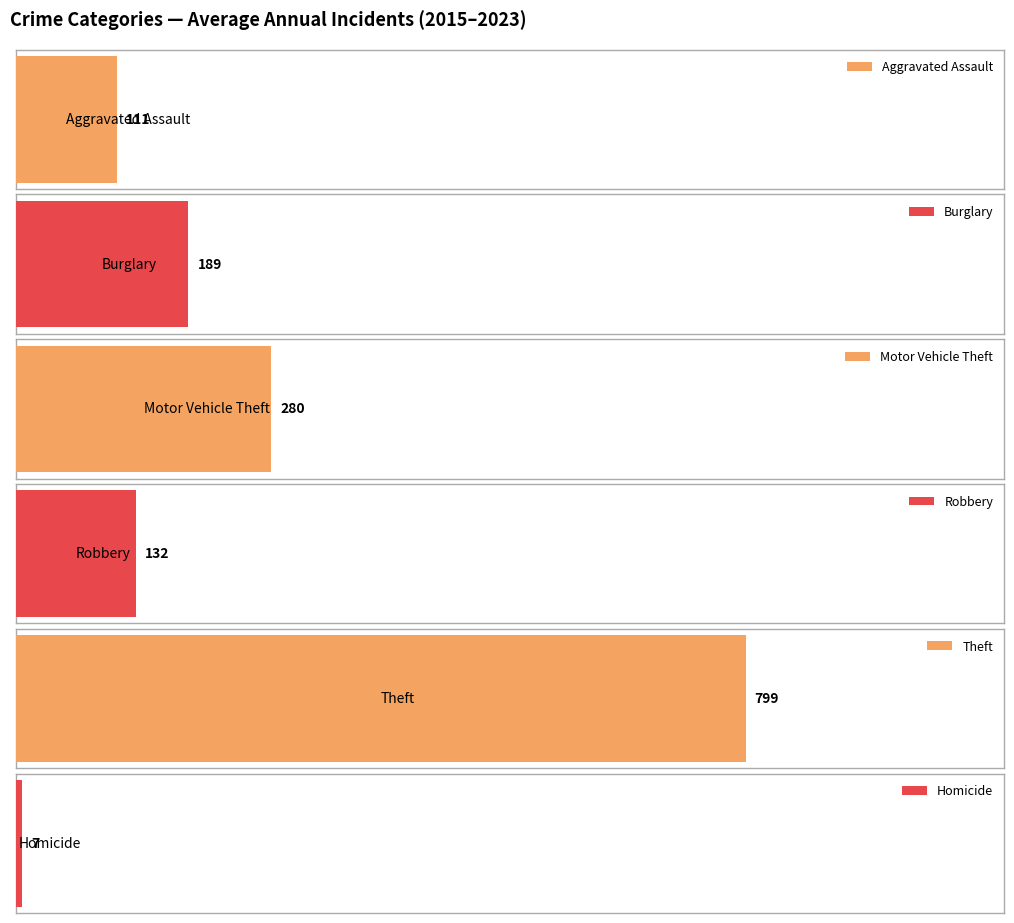

Which series has the largest total across all categories?

Theft